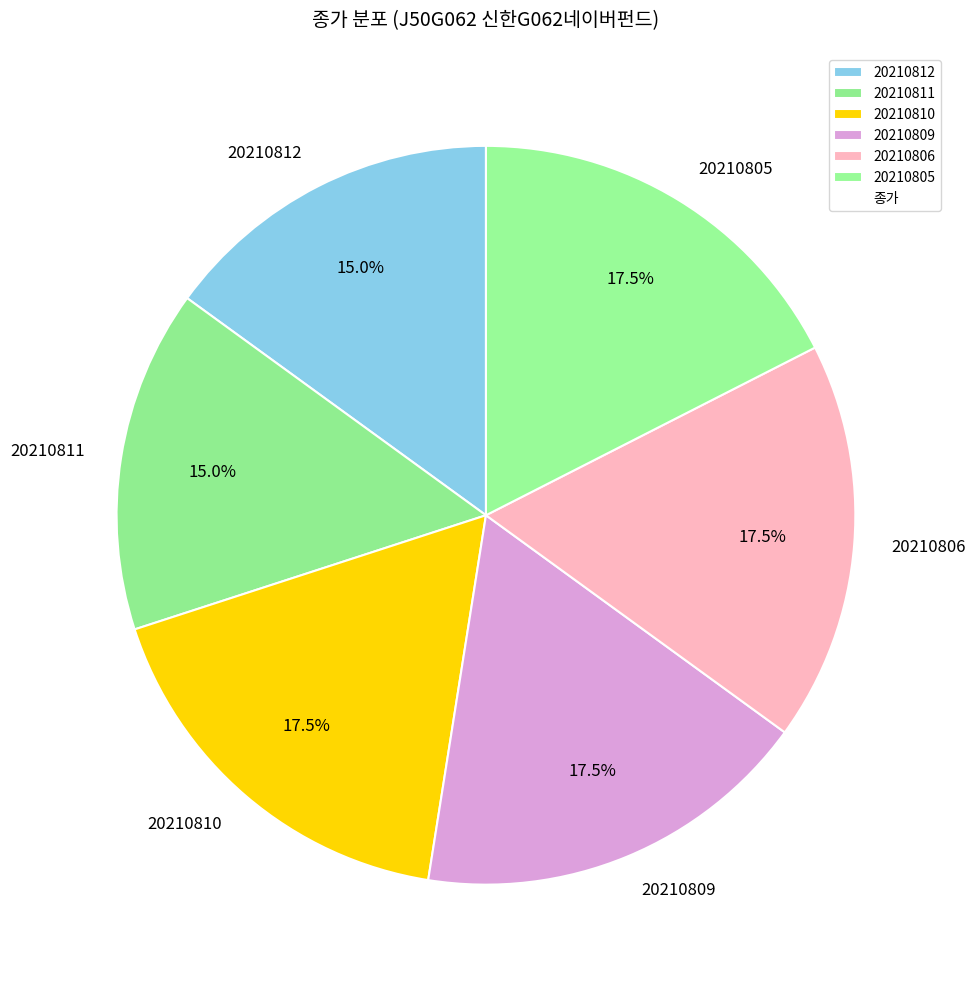

What is the total percentage of 20210810 and 20210809?

35.0%